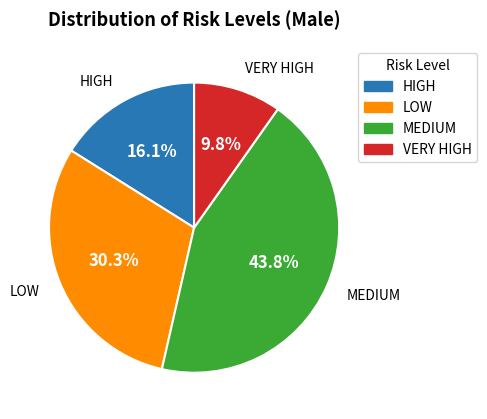

True or false: HIGH accounts for 16% of the total.

True